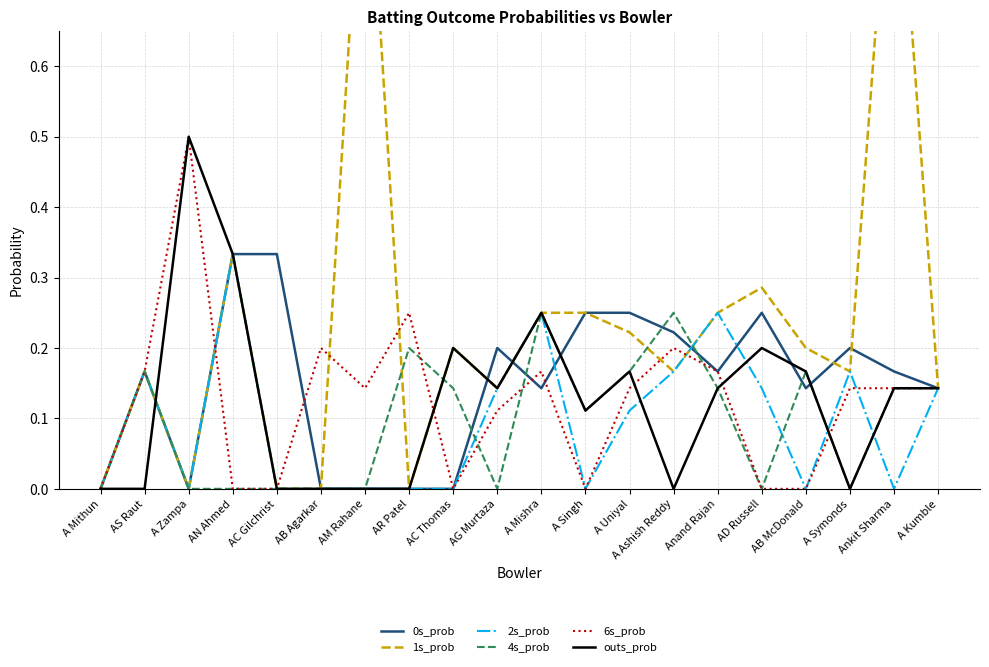

Which series has the largest total across all categories?

1s_prob